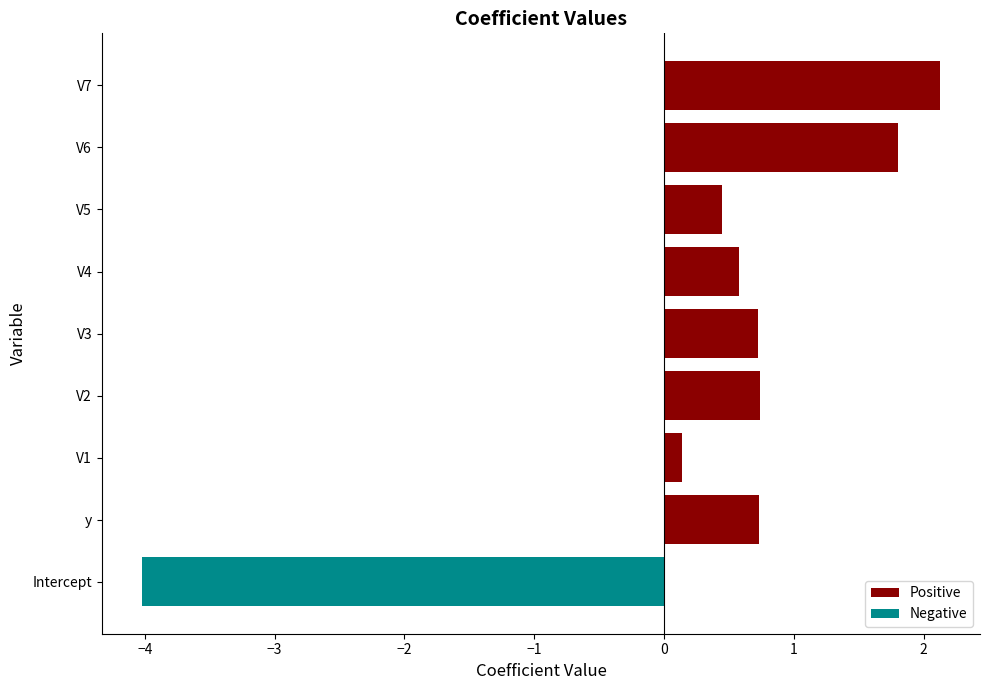

What is the change in value from Intercept to V7?

+6.1